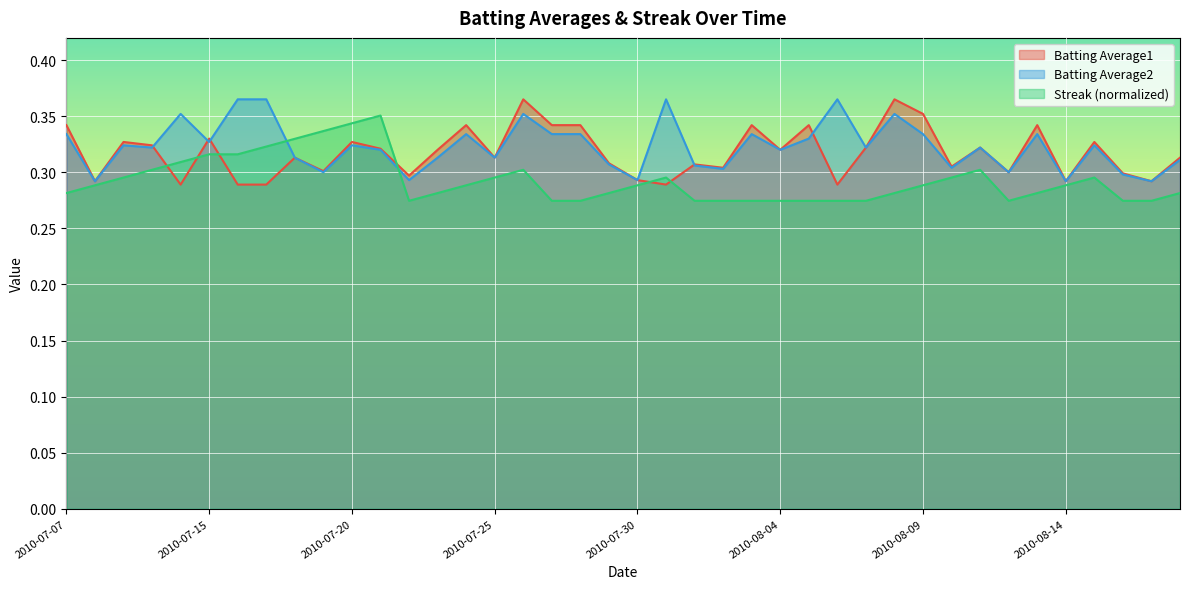

Where is the first local minimum for Batting Average1?

2010-07-08